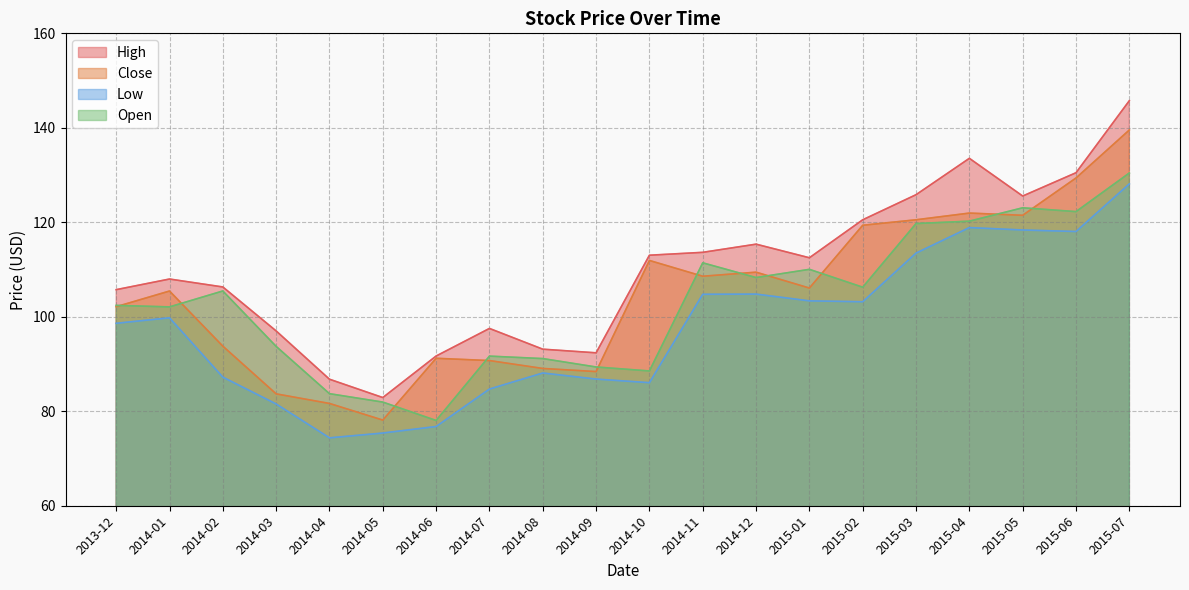

True or false: Open and High cross at least once.

False